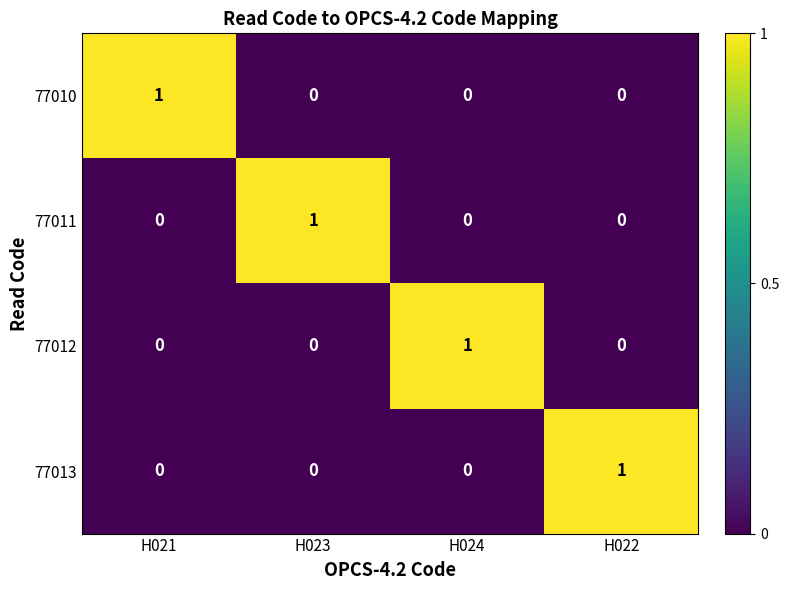

How many 77011 values are between 0 and 1?

4